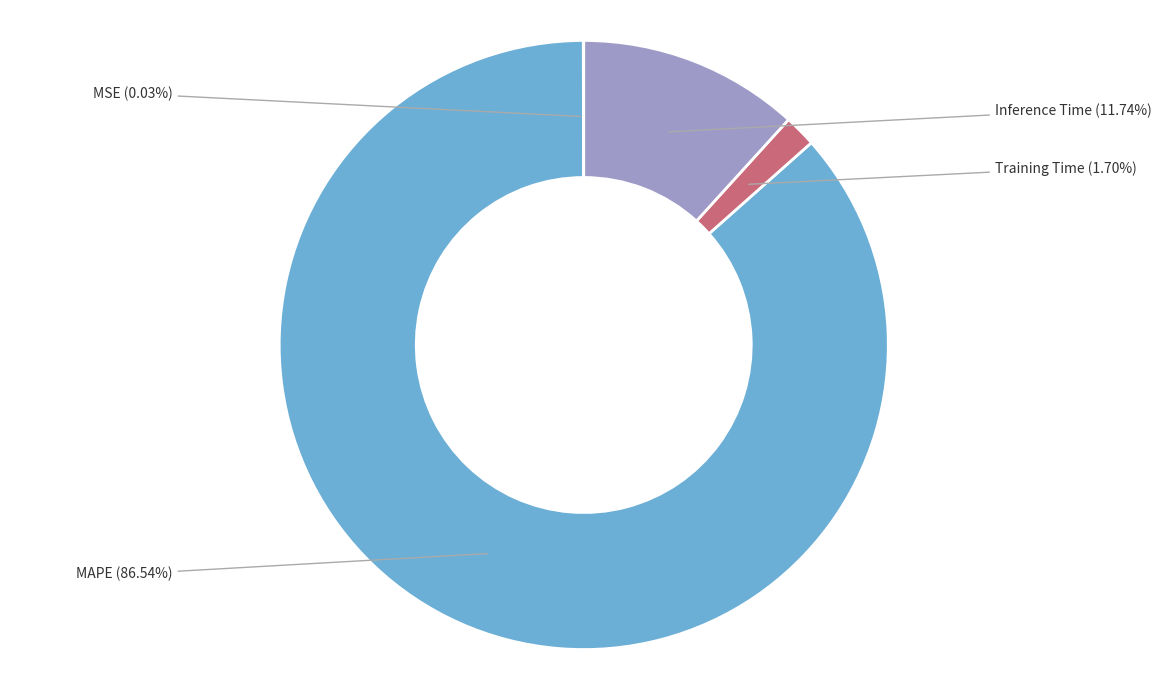

To the nearest percent, what is the combined percentage of MSE and Training Time?

2%